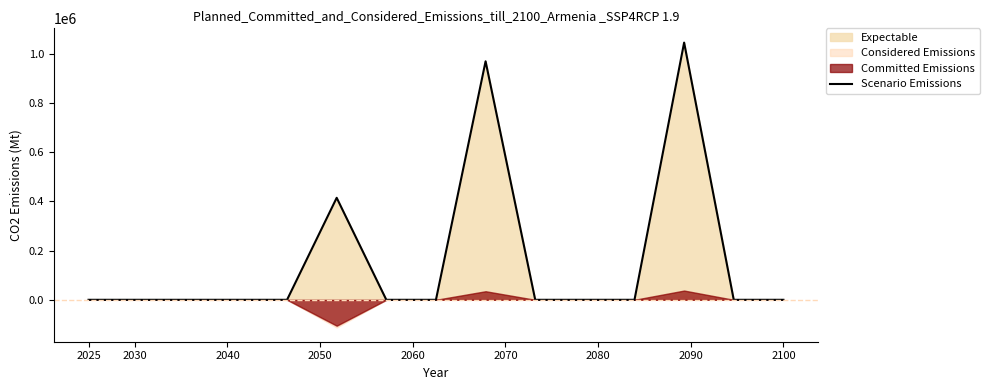

What is the maximum value for Scenario Emissions?

1046445.4